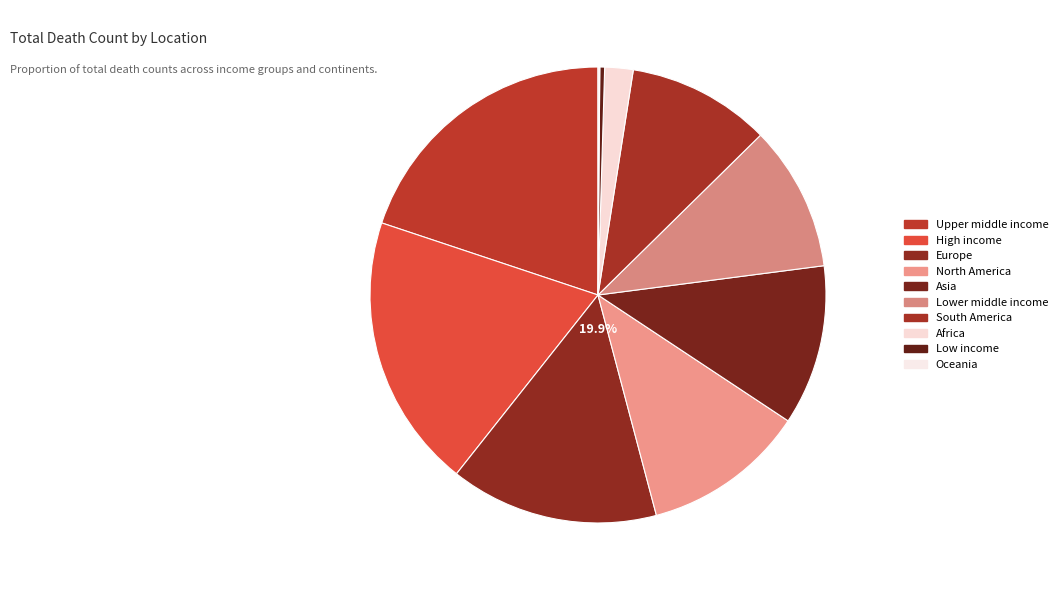

Rank the categories by value from highest to lowest.

Upper middle income, High income, Europe, North America, Asia, Lower middle income, South America, Africa, Low income, Oceania